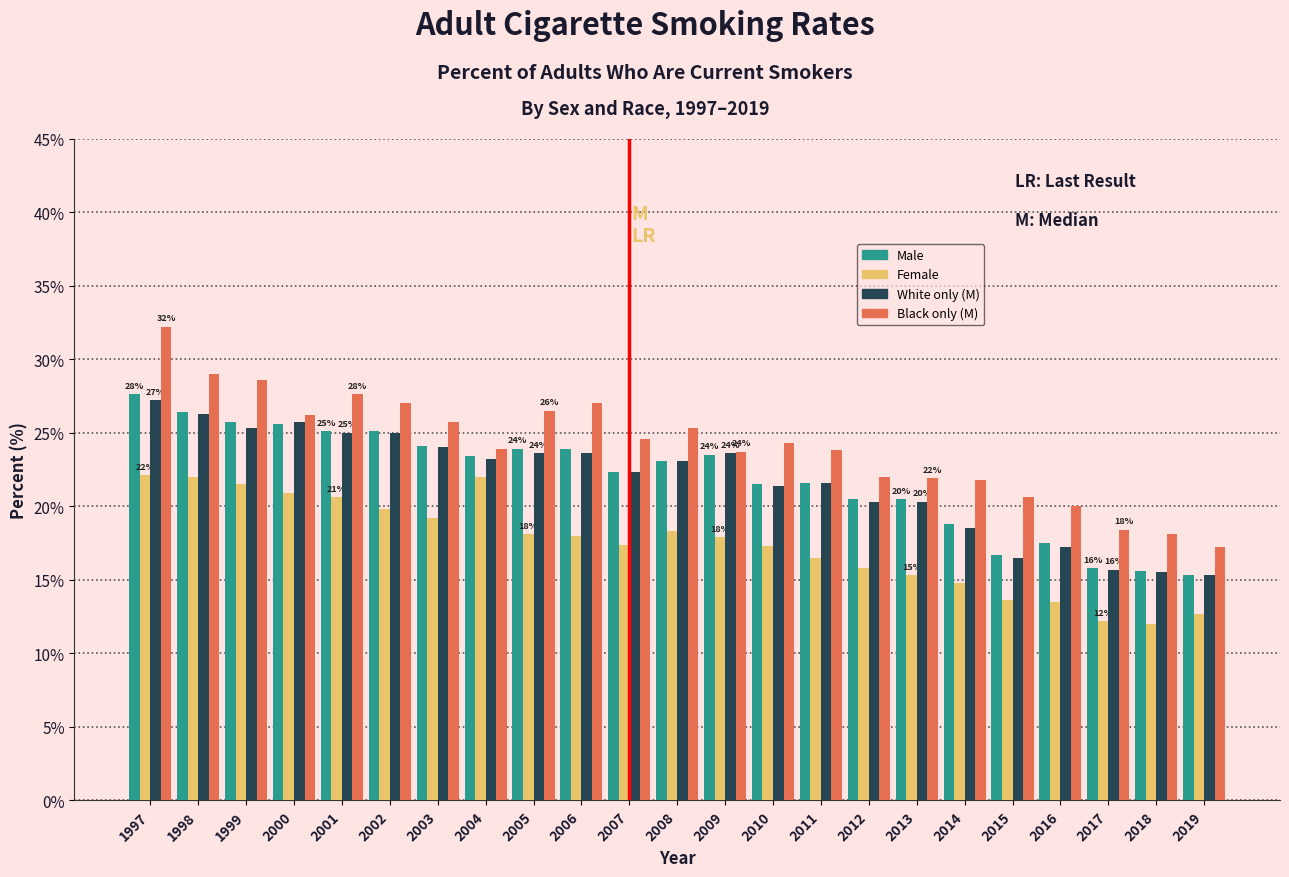

At which category is the sum across all series the highest?

1997